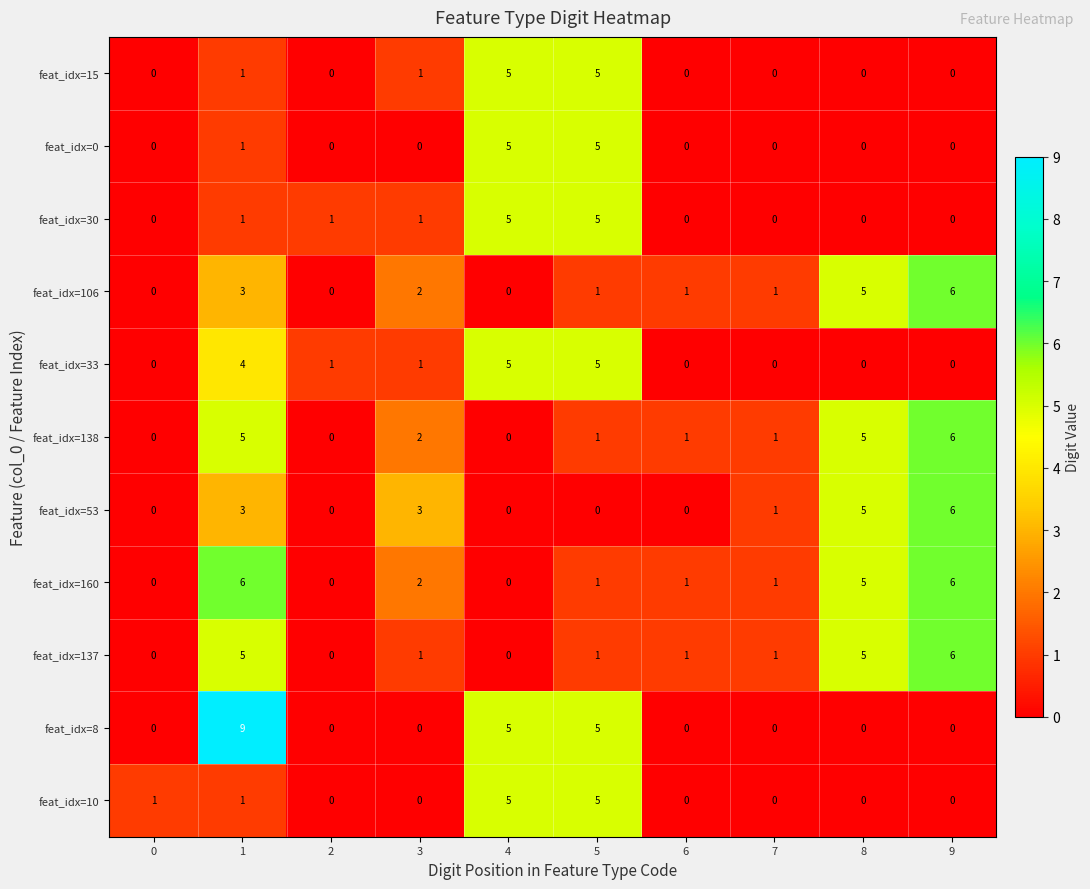

Which series has the largest range (max minus min)?

feat_idx=8